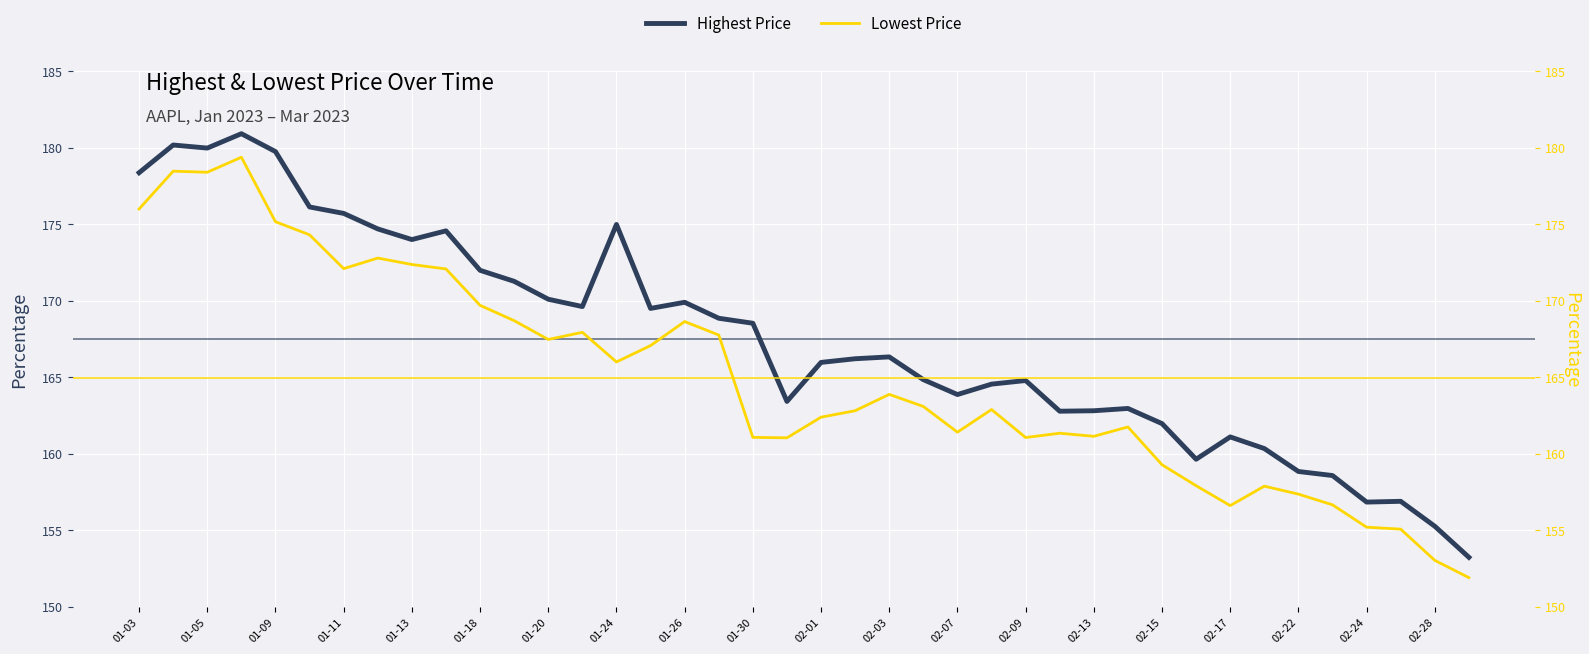

What value does the Highest Price series have at 31?

159.7